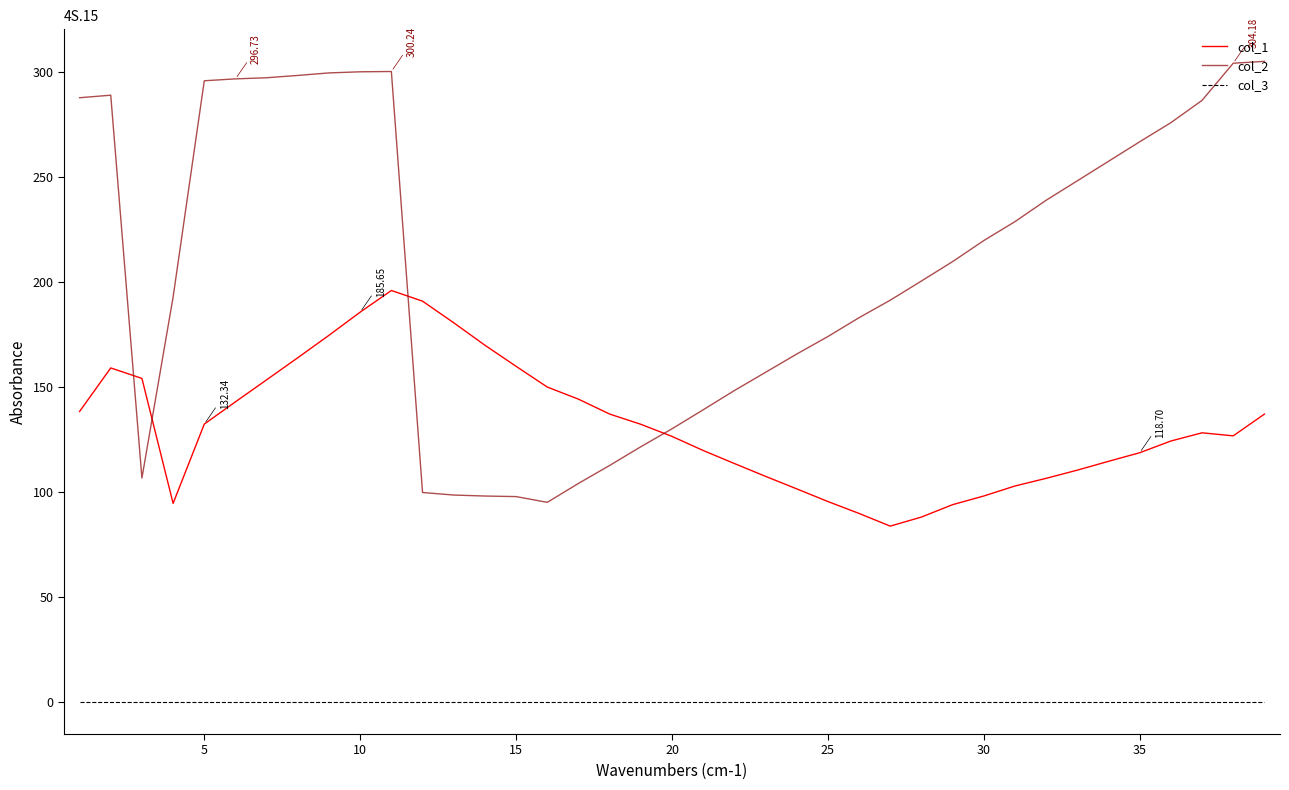

What is the difference between the maximum and minimum values in the col_2 series?

210.0